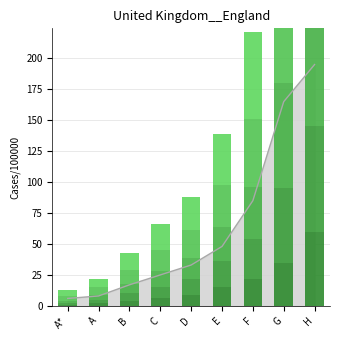

What is the difference between the maximum and minimum values in the lvl_3 series?

84